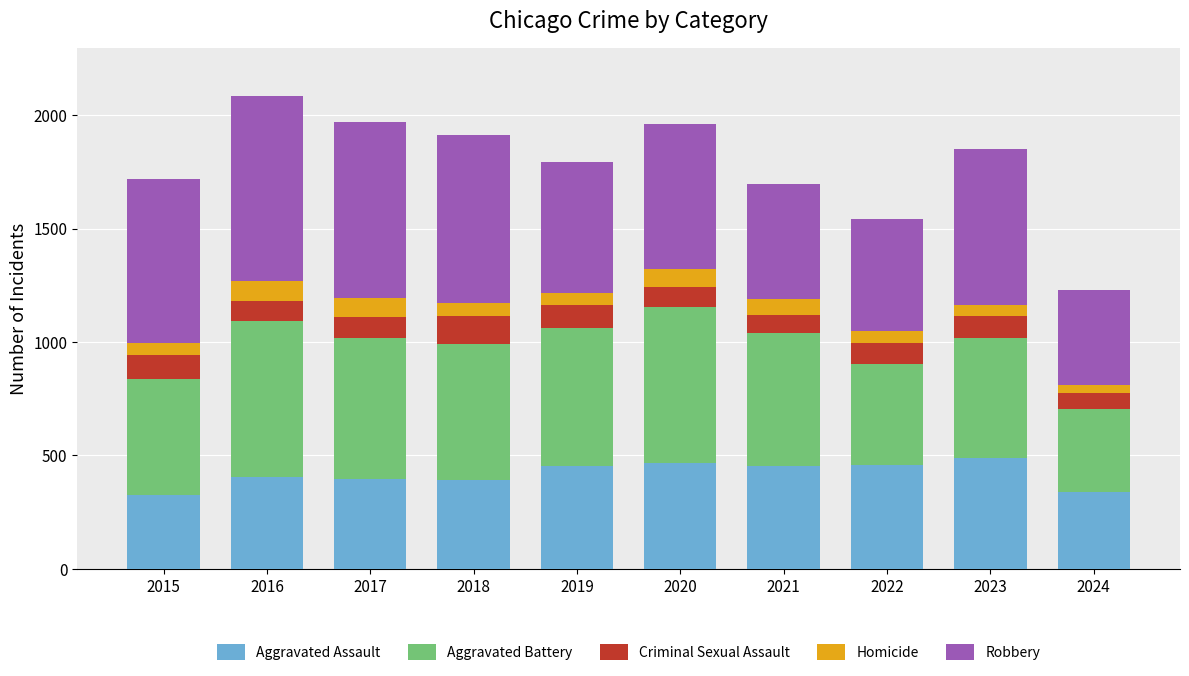

Is it true that Aggravated Assault equals 533 at 2015?

False